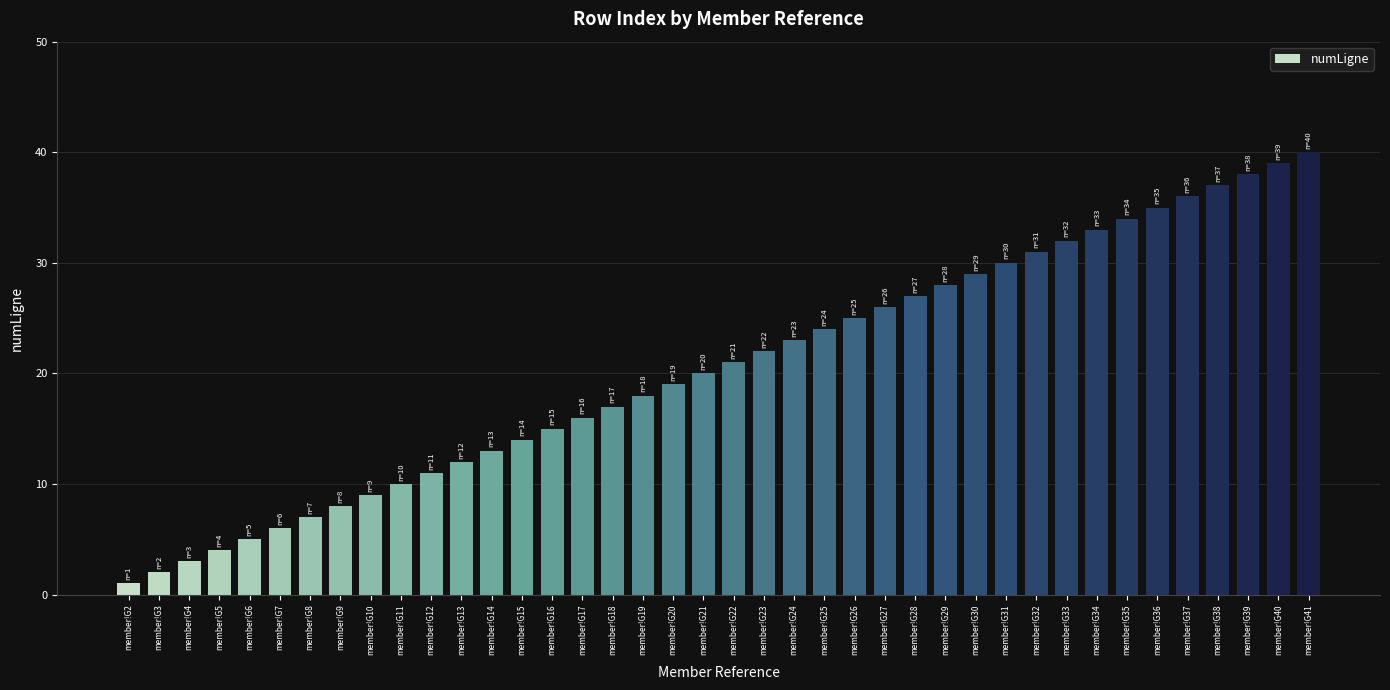

What is the difference between the maximum and minimum values?

39